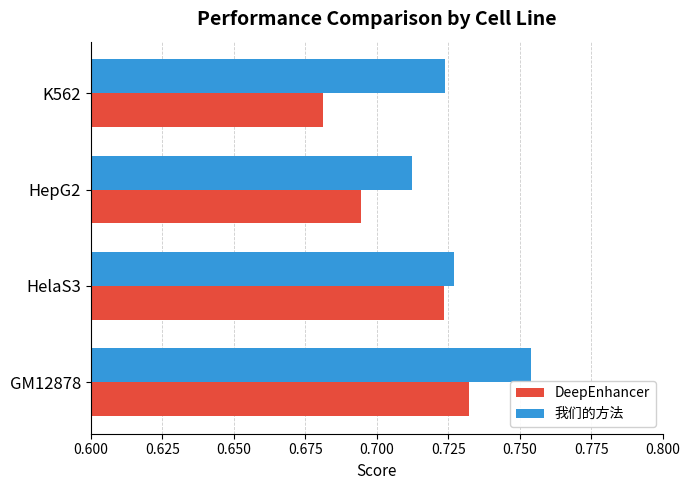

At which label does DeepEnhancer reach its minimum?

K562